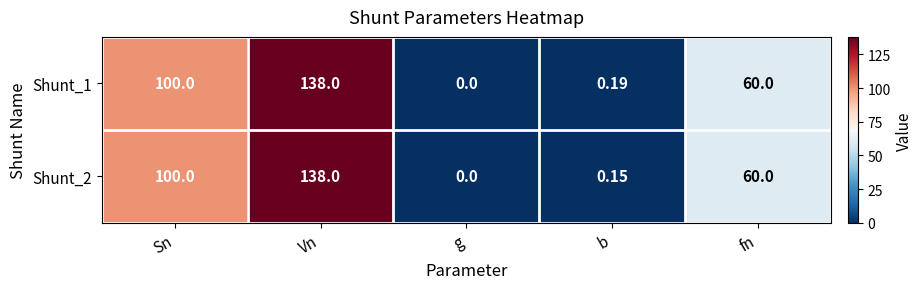

At which label does Shunt_2 first exceed 60?

Sn